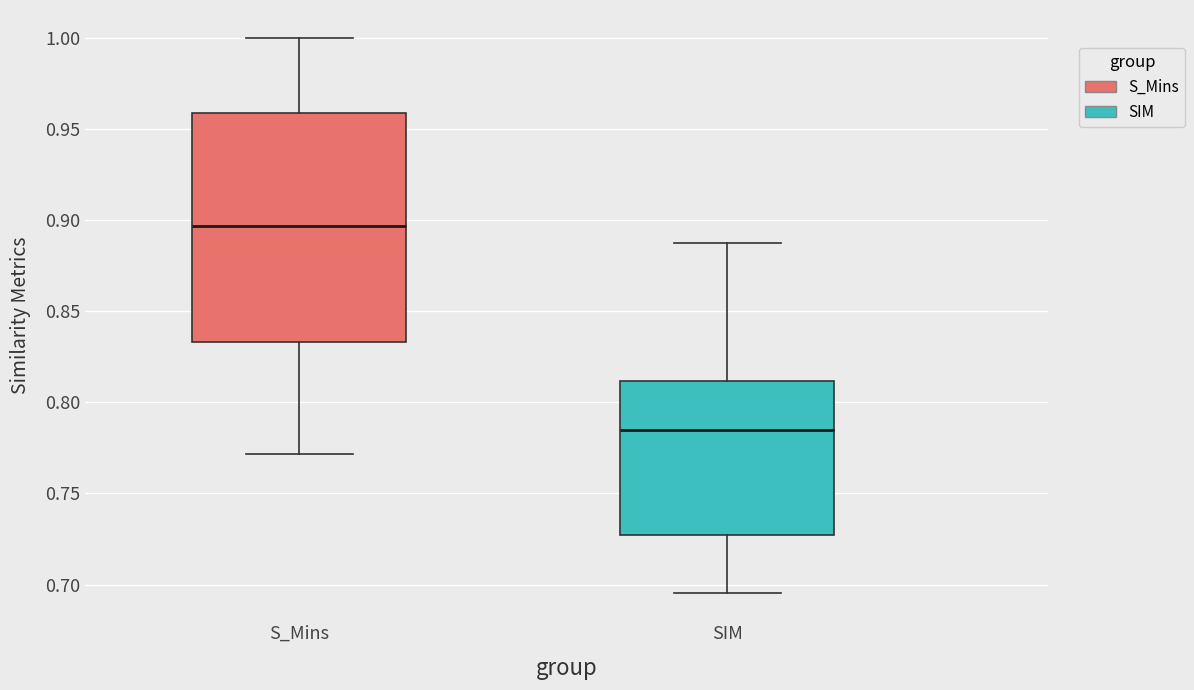

Reading left to right, transcribe this box plot: for each box, give where its median line is, the range the box spans, and where its two whiskers end, as read against the y-axis. The values are not printed on the chart, so give them approximately, as read against the axis.

S_Mins: median 0.895, box 0.835 to 0.960, whiskers 0.770 to 1.000
SIM: median 0.785, box 0.725 to 0.810, whiskers 0.695 to 0.890